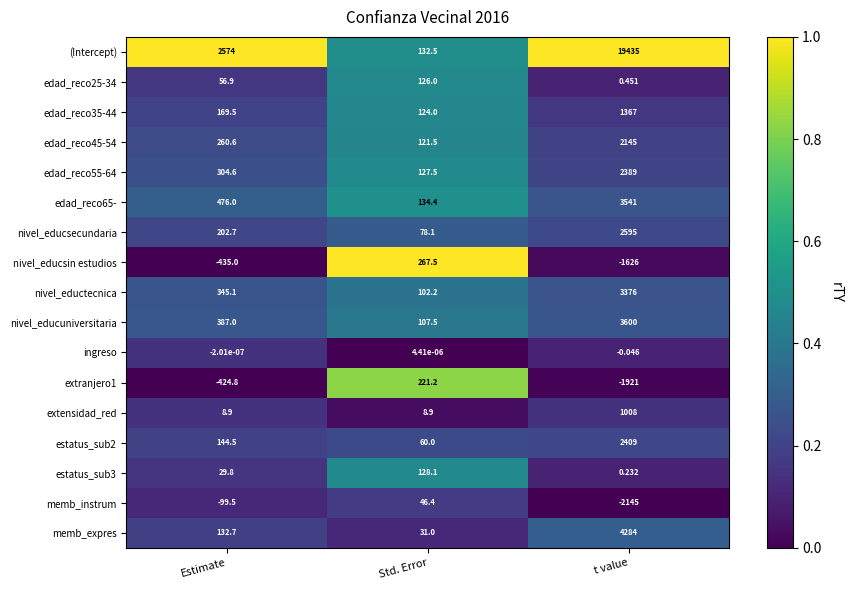

What is the maximum value shown in the chart?

19435.0